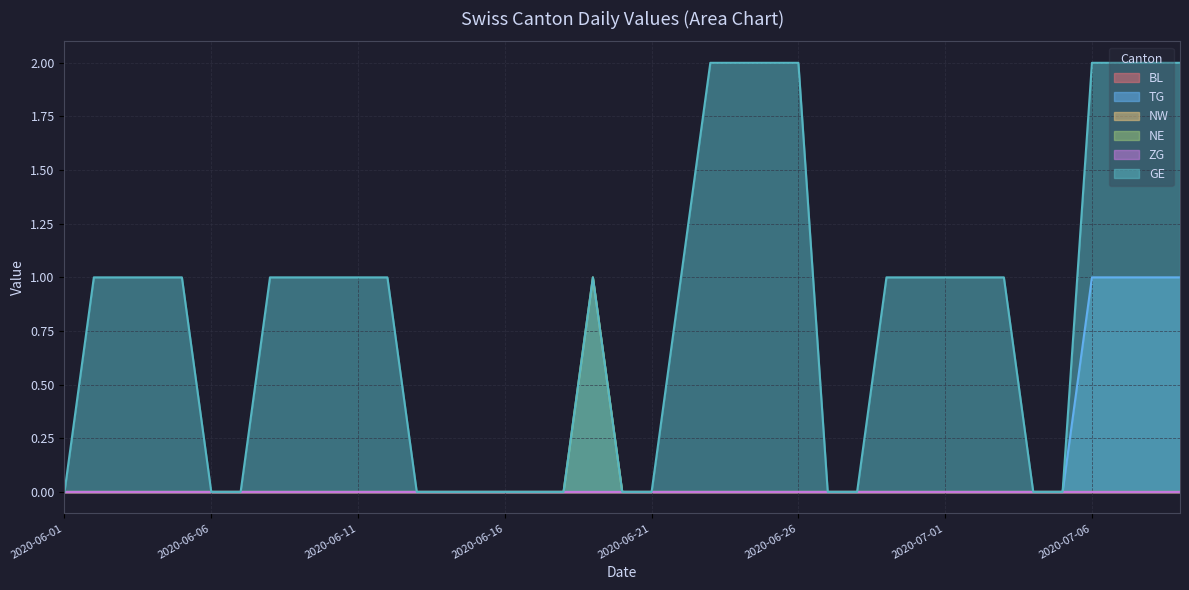

True or false: NW has a value of 0 at 2020-06-26.

True